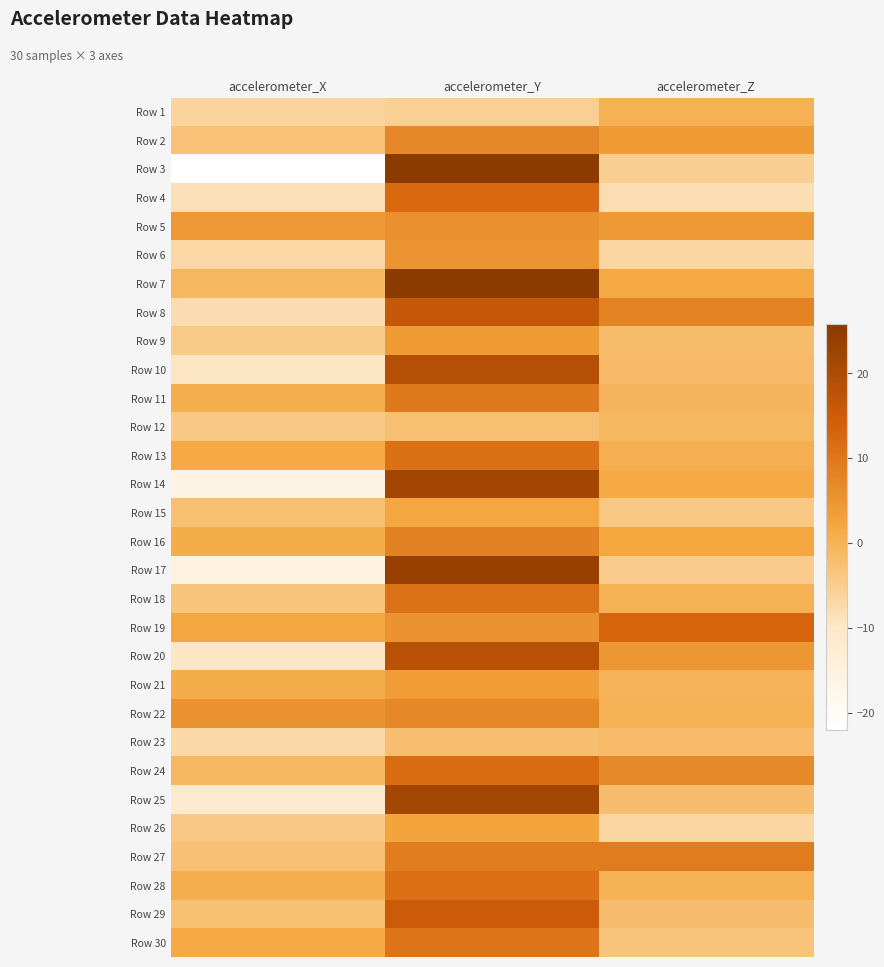

Reading left to right, what are all the values shown in this chart?

Row 1: accelerometer_X=-6.2	accelerometer_Y=-5.6	accelerometer_Z=0.1
Row 2: accelerometer_X=-2.9	accelerometer_Y=7.1	accelerometer_Z=3.8
Row 3: accelerometer_X=-22.0	accelerometer_Y=25.8	accelerometer_Z=-5.4
Row 4: accelerometer_X=-8.5	accelerometer_Y=12.2	accelerometer_Z=-8.2
Row 5: accelerometer_X=4.2	accelerometer_Y=5.7	accelerometer_Z=4.2
Row 6: accelerometer_X=-6.9	accelerometer_Y=5.2	accelerometer_Z=-6.8
Row 7: accelerometer_X=-1.0	accelerometer_Y=25.8	accelerometer_Z=1.5
Row 8: accelerometer_X=-8.0	accelerometer_Y=16.2	accelerometer_Z=8.0
Row 9: accelerometer_X=-4.4	accelerometer_Y=3.8	accelerometer_Z=-1.9
Row 10: accelerometer_X=-9.6	accelerometer_Y=18.9	accelerometer_Z=-1.5
Row 11: accelerometer_X=0.7	accelerometer_Y=9.5	accelerometer_Z=-0.7
Row 12: accelerometer_X=-4.2	accelerometer_Y=-2.6	accelerometer_Z=-1.1
Row 13: accelerometer_X=1.4	accelerometer_Y=10.9	accelerometer_Z=0.6
Row 14: accelerometer_X=-15.8	accelerometer_Y=21.7	accelerometer_Z=1.4
Row 15: accelerometer_X=-2.5	accelerometer_Y=2.0	accelerometer_Z=-4.2
Row 16: accelerometer_X=0.8	accelerometer_Y=8.2	accelerometer_Z=2.2
Row 17: accelerometer_X=-15.1	accelerometer_Y=23.6	accelerometer_Z=-4.9
Row 18: accelerometer_X=-3.2	accelerometer_Y=10.8	accelerometer_Z=0.1
Row 19: accelerometer_X=2.0	accelerometer_Y=5.4	accelerometer_Z=13.0
Row 20: accelerometer_X=-9.9	accelerometer_Y=18.2	accelerometer_Z=4.5
Row 21: accelerometer_X=0.8	accelerometer_Y=3.6	accelerometer_Z=-0.2
Row 22: accelerometer_X=5.2	accelerometer_Y=7.2	accelerometer_Z=0.0
Row 23: accelerometer_X=-7.1	accelerometer_Y=-2.3	accelerometer_Z=-1.7
Row 24: accelerometer_X=-1.0	accelerometer_Y=11.8	accelerometer_Z=6.6
Row 25: accelerometer_X=-11.5	accelerometer_Y=21.6	accelerometer_Z=-2.1
Row 26: accelerometer_X=-4.0	accelerometer_Y=2.6	accelerometer_Z=-6.9
Row 27: accelerometer_X=-2.7	accelerometer_Y=9.1	accelerometer_Z=9.2
Row 28: accelerometer_X=0.6	accelerometer_Y=11.0	accelerometer_Z=0.2
Row 29: accelerometer_X=-2.6	accelerometer_Y=15.1	accelerometer_Z=-2.1
Row 30: accelerometer_X=1.4	accelerometer_Y=10.4	accelerometer_Z=-3.3